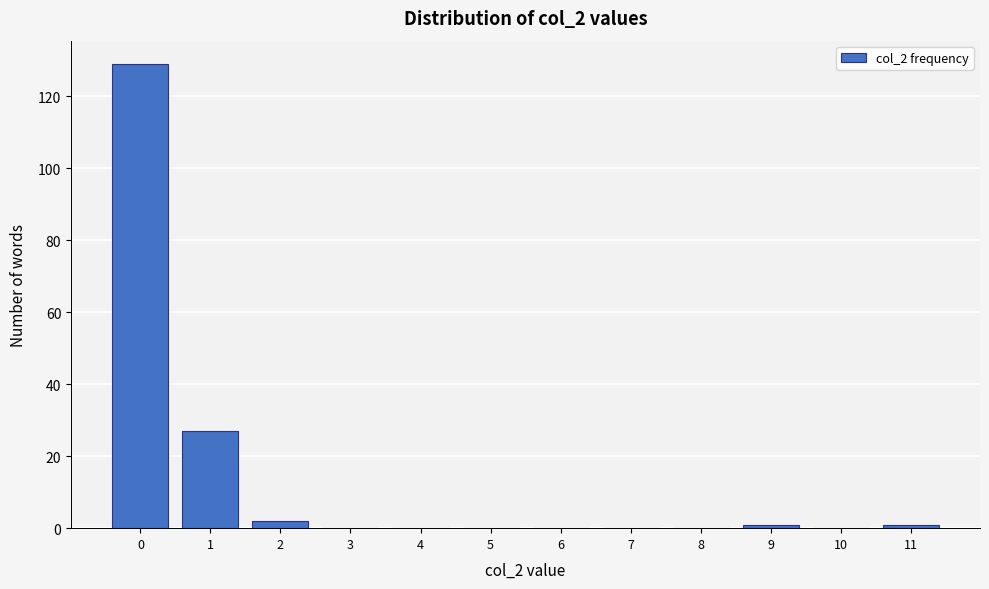

Reading right to left, list all the values displayed in this chart.

11=1	10=0	9=1	8=0	7=0	6=0	5=0	4=0	3=0	2=2	1=27	0=129